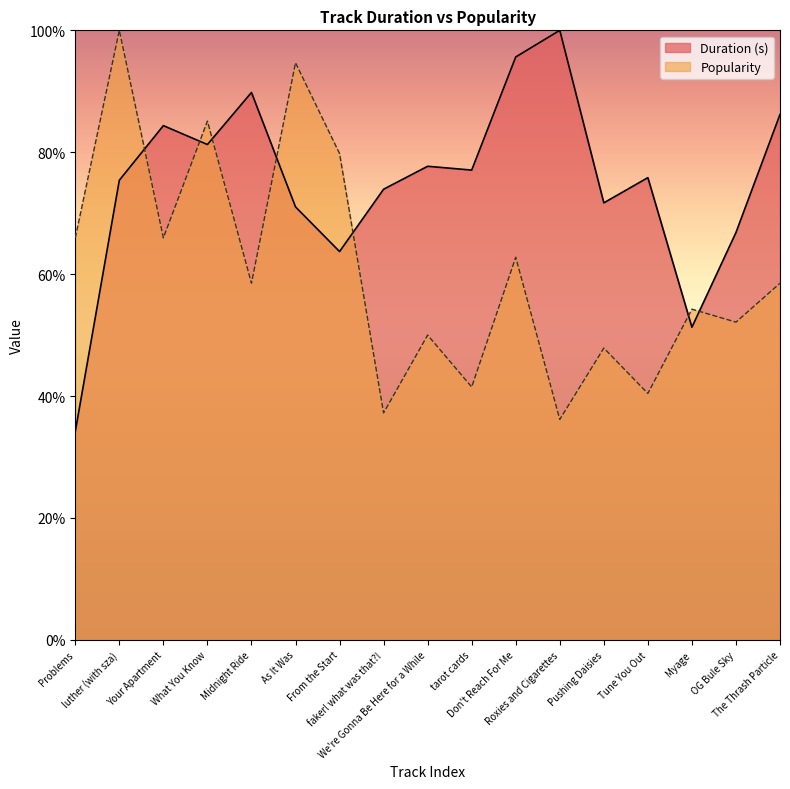

Between Your Apartment and Don't Reach For Me, which series saw the biggest shift?

Duration (s)